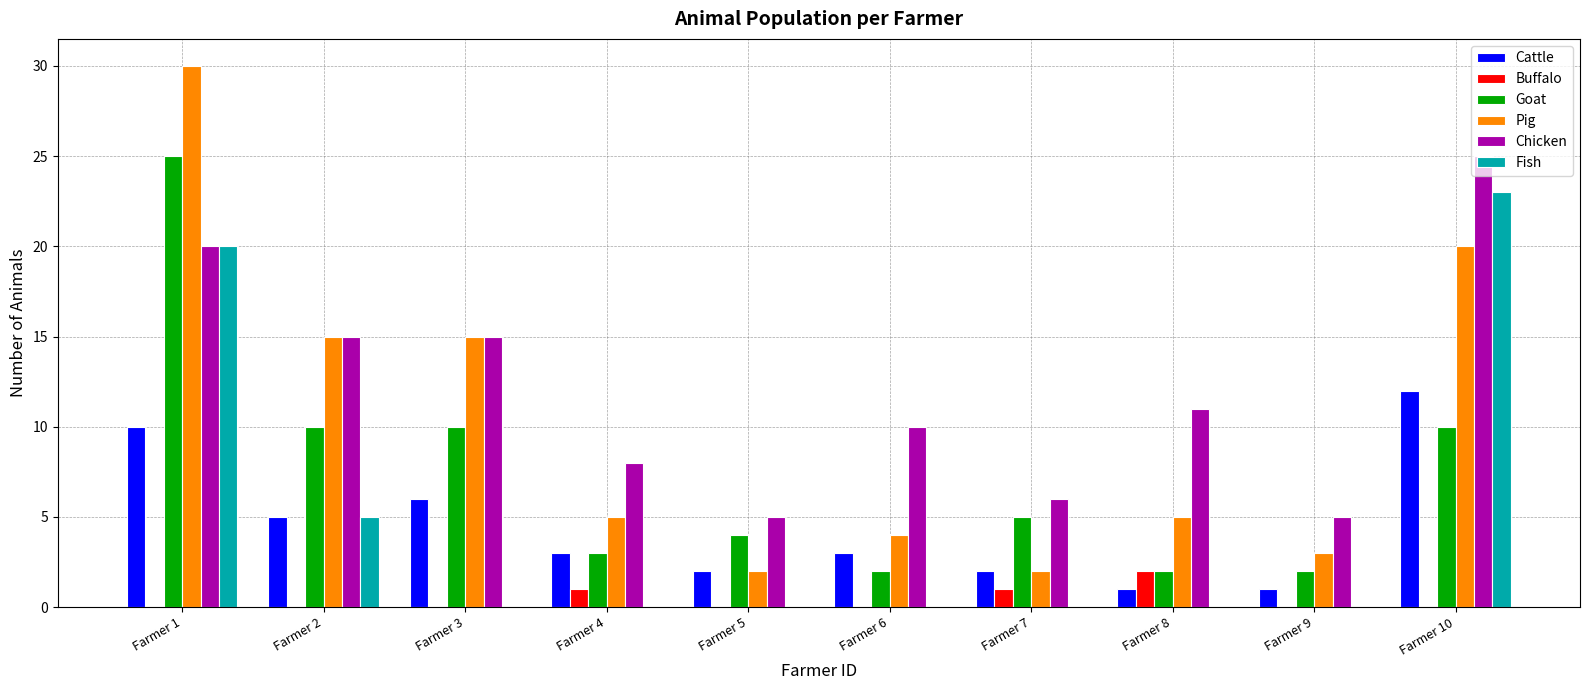

How many data points does each series have?

10